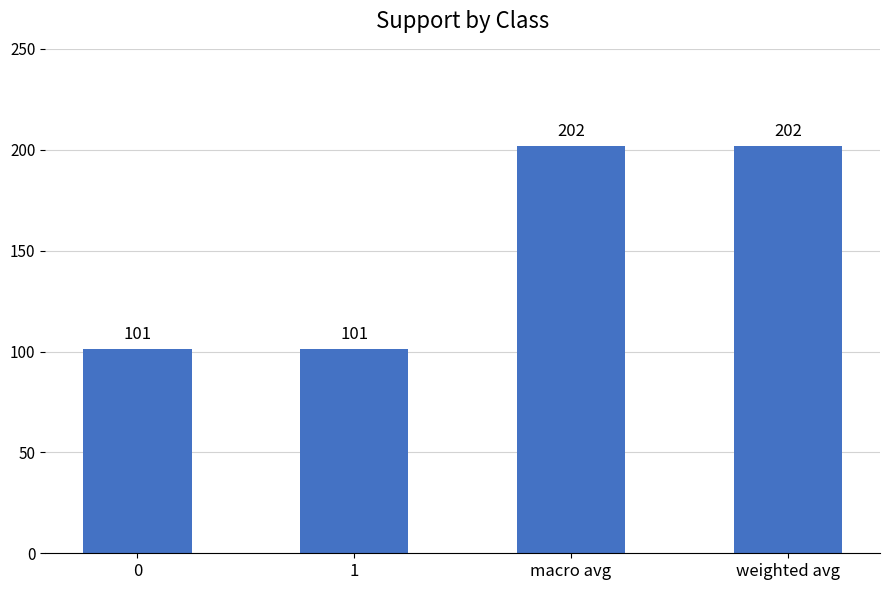

What is the difference between the values at 1 and macro avg?

101